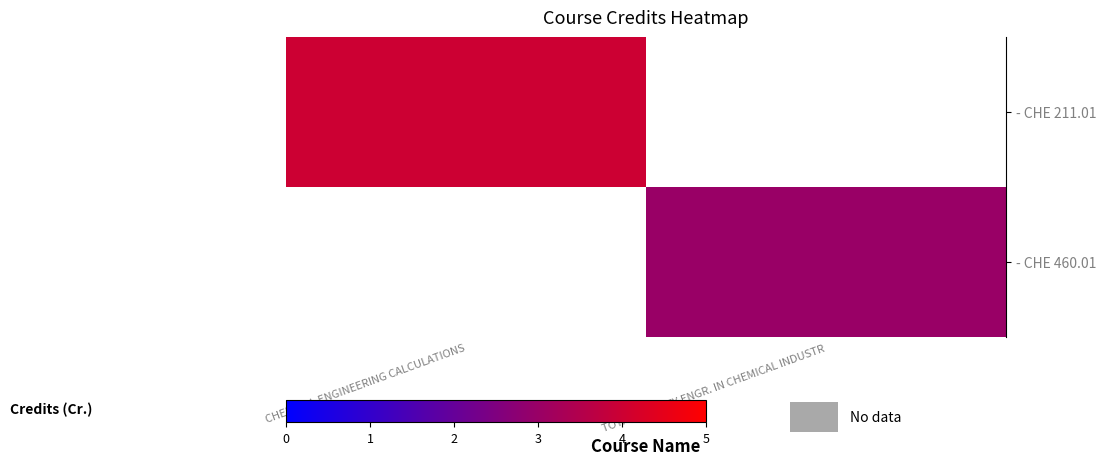

How many positive values does the row_1 series have?

1